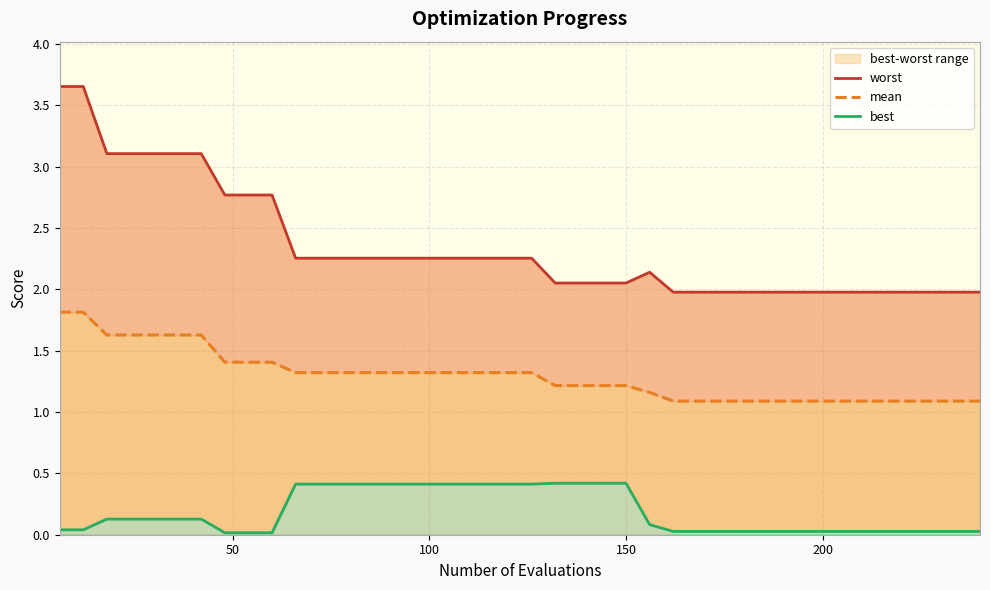

Is the value of mean at 16 greater than the value of worst at 23?

No